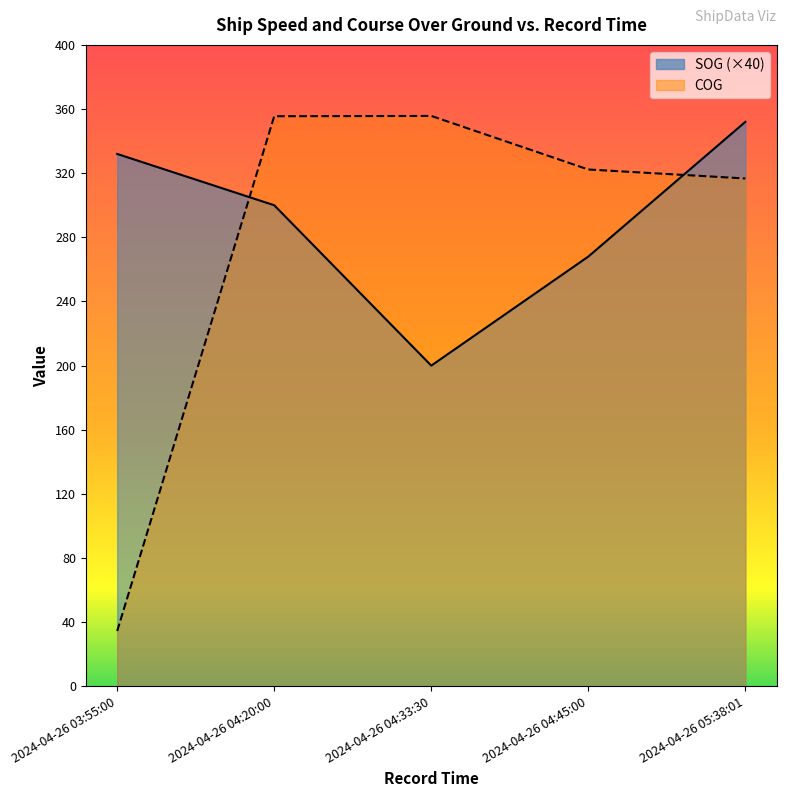

Rank the series by their average value, from lowest to highest.

COG, SOG